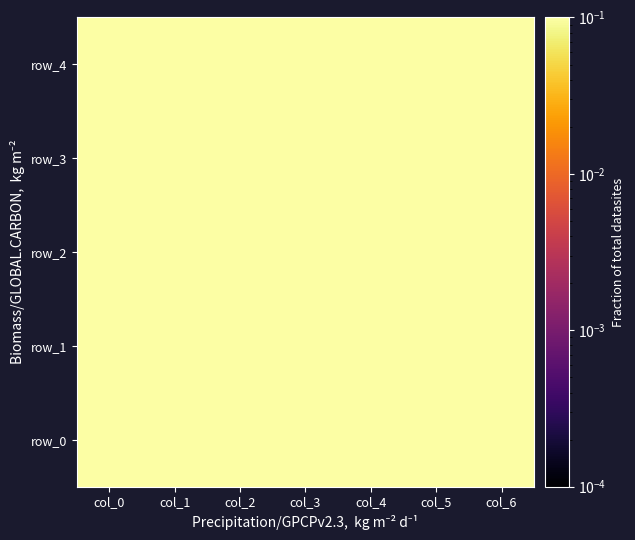

Which series changed the most between col_1 and col_2?

row_1